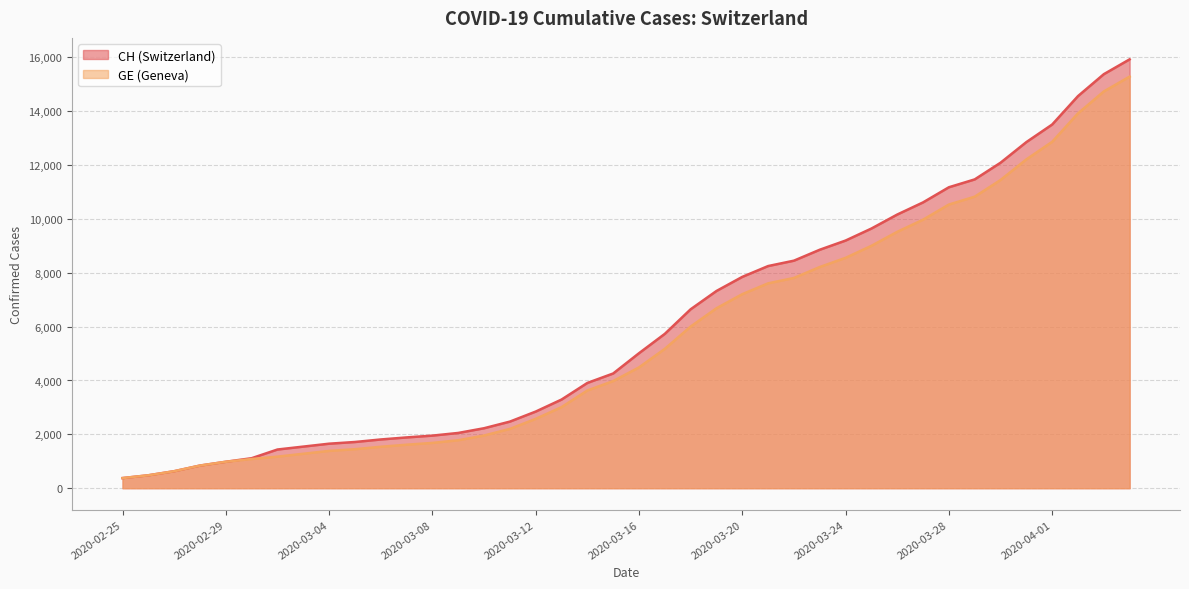

What is the total value across all series at 2020-04-02?

28480